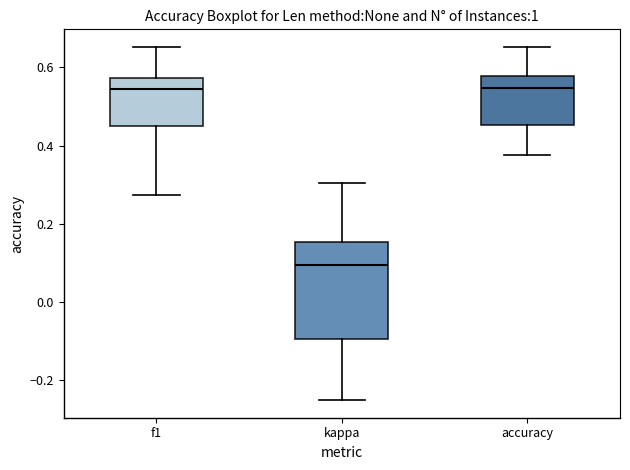

Reading left to right, read every box against the y-axis: the position of its median line, the range the box covers, and the ends of its whiskers. The values are not printed on the chart, so give them approximately, as read against the axis.

f1: median 0.54, box 0.44 to 0.58, whiskers 0.28 to 0.66
kappa: median 0.10, box -0.10 to 0.16, whiskers -0.24 to 0.30
accuracy: median 0.54, box 0.46 to 0.58, whiskers 0.38 to 0.66